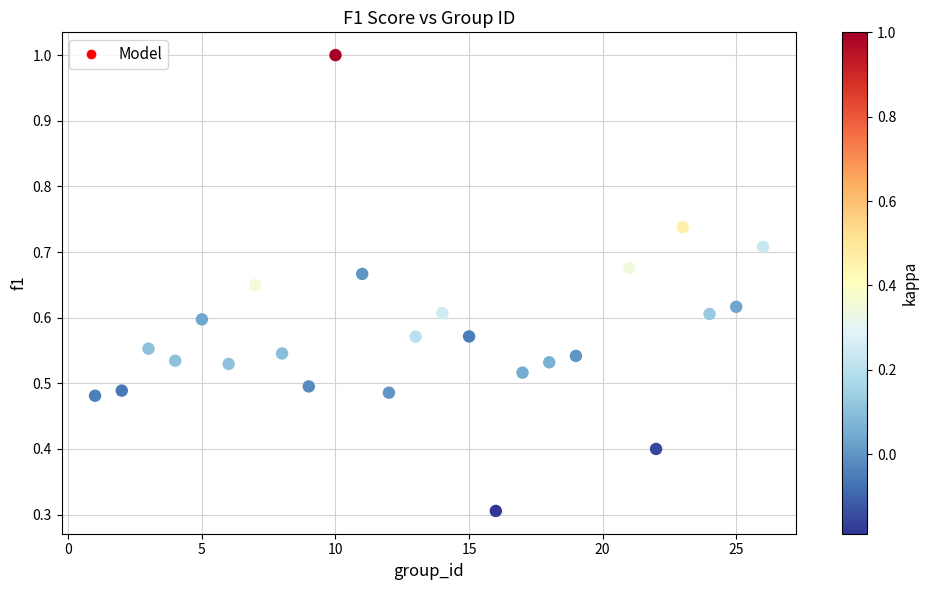

What Y value in the scatter plot is closest to 0?

0.3